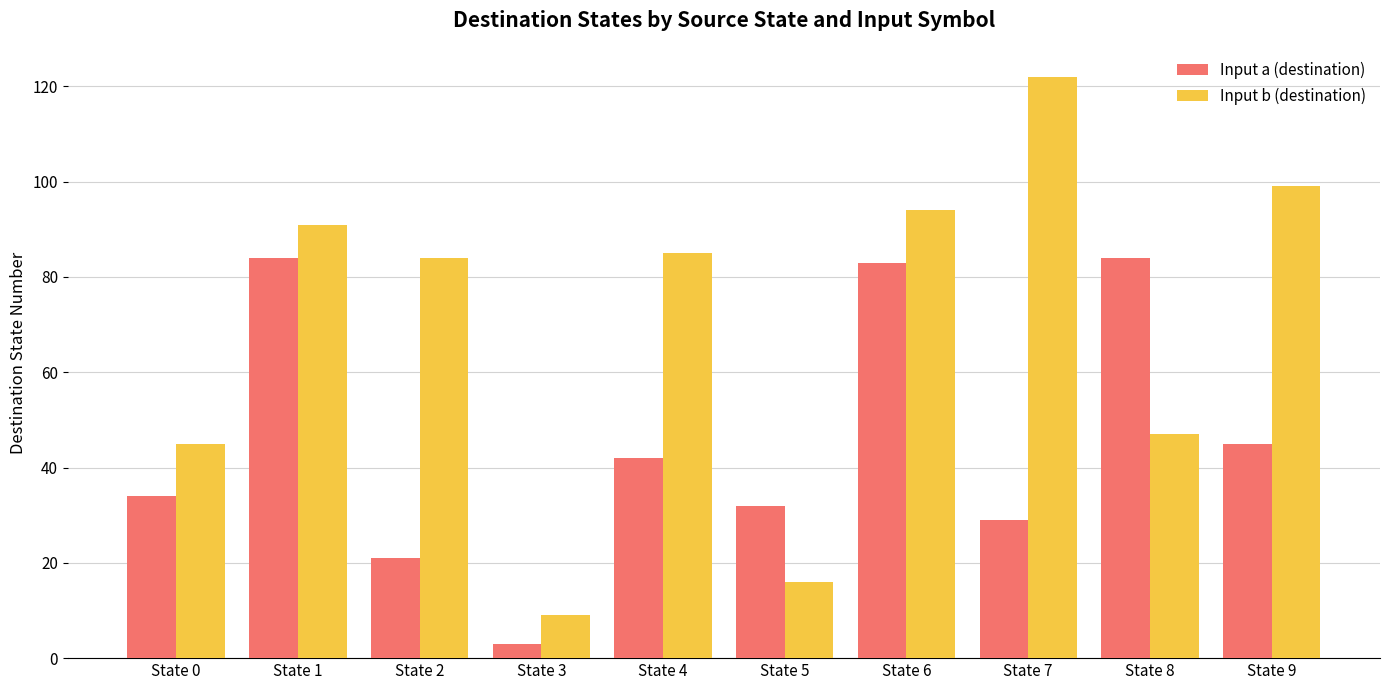

Are the bars grouped side by side (vs. stacked)?

Yes